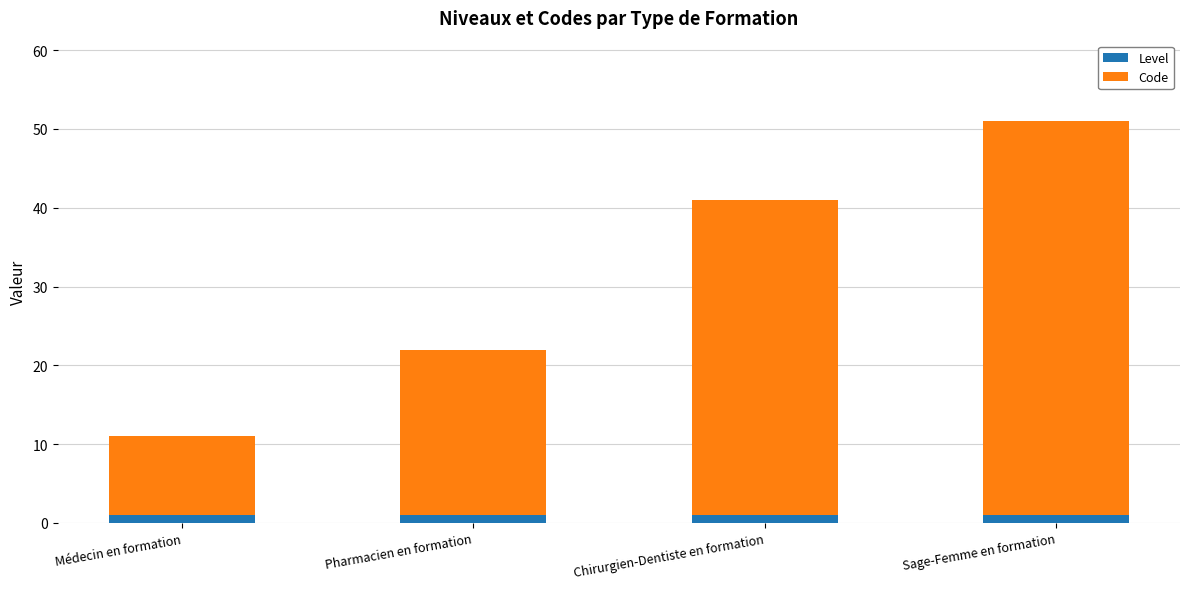

What is the sum of all Level values?

4